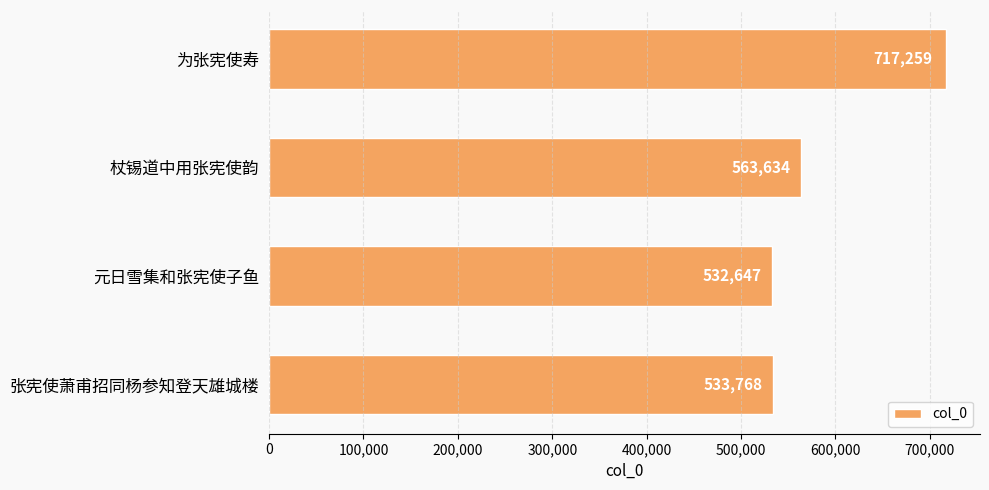

Which has a higher value, 张宪使萧甫招同杨参知登天雄城楼 or 为张宪使寿?

为张宪使寿